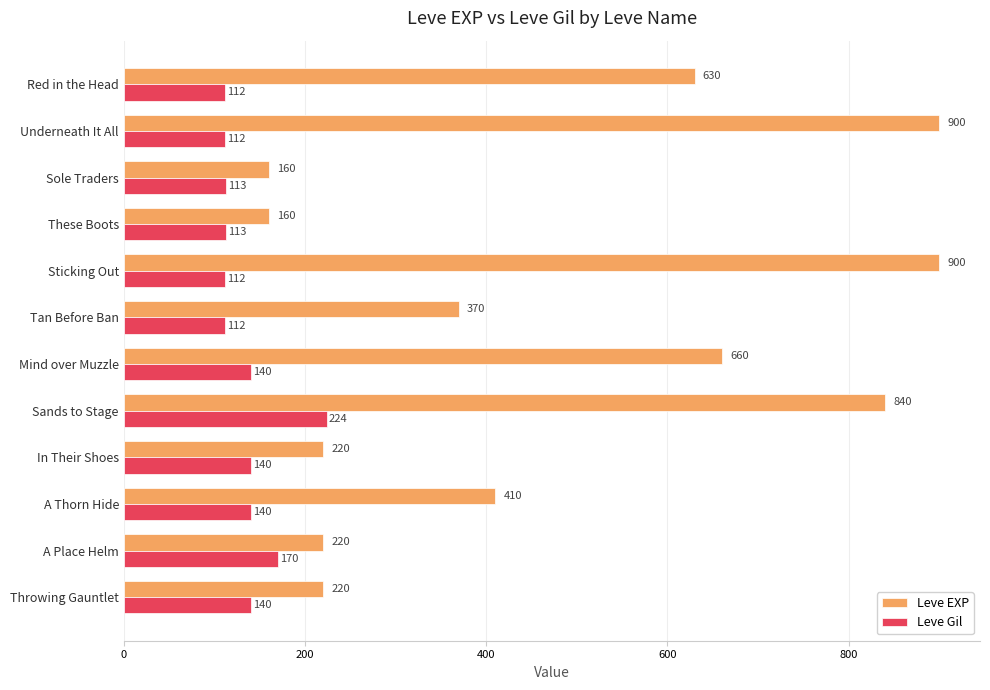

At which category is the sum across all series the highest?

Sands to Stage